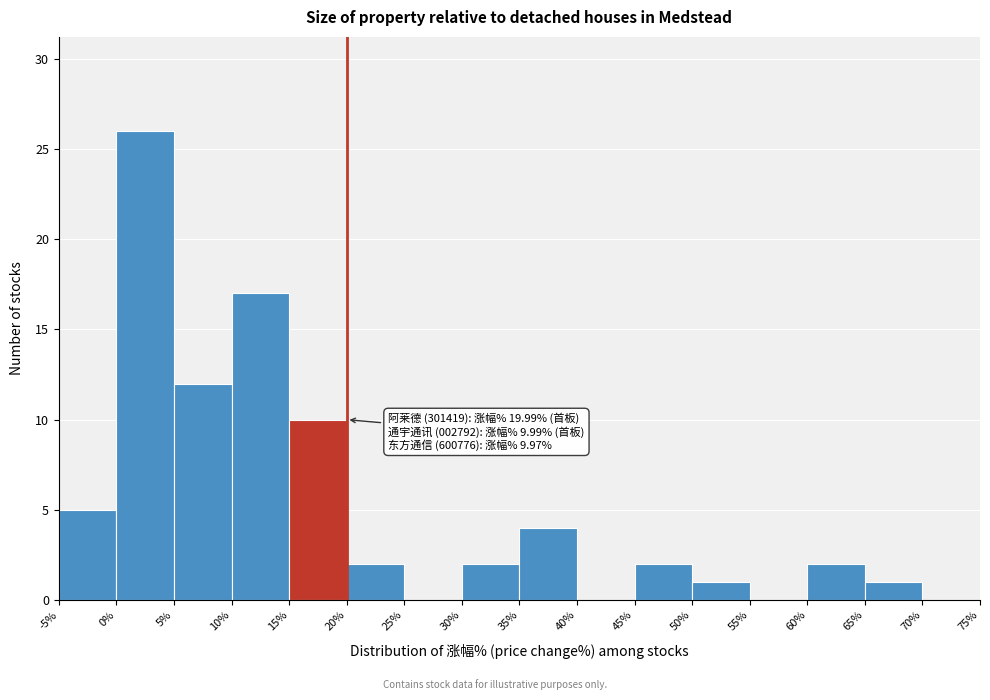

Over which range of the x-axis is the bar tallest?

0% to 5%